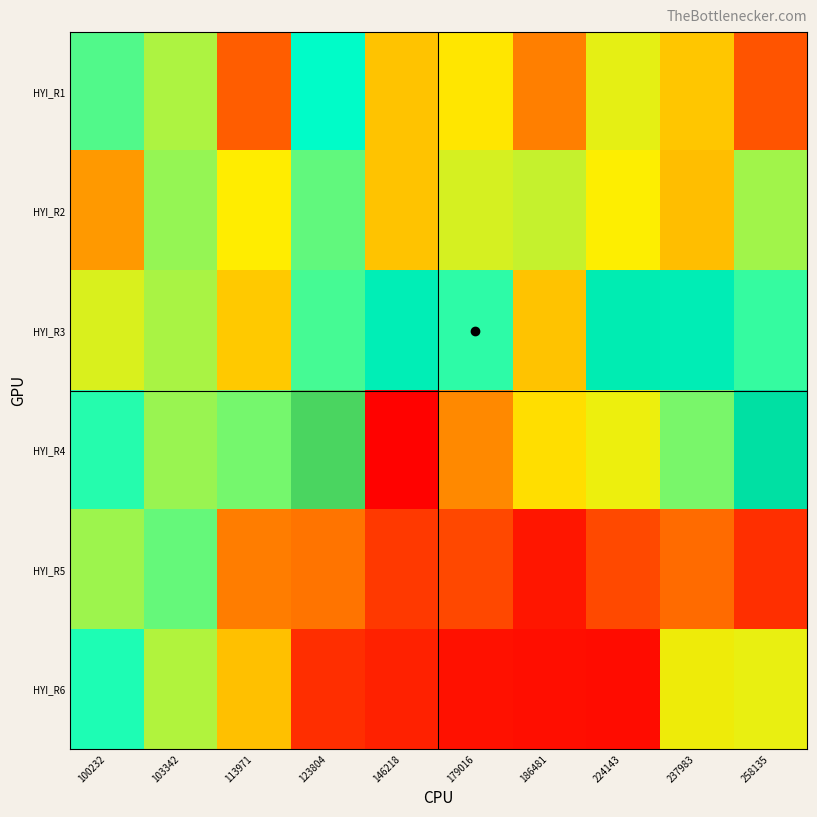

How many categories are shown in the chart?

10